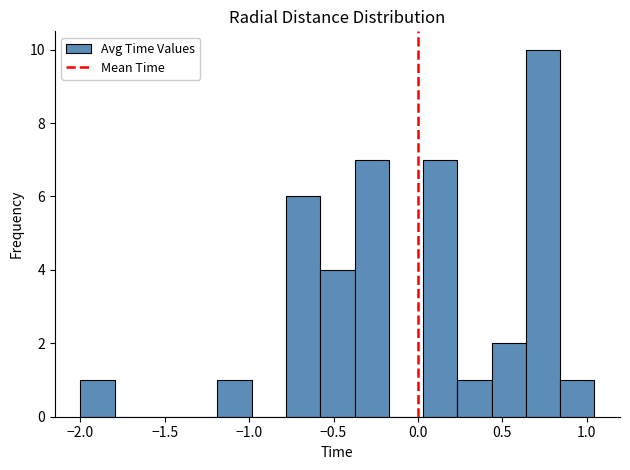

Reading left to right, transcribe this chart: for each bar, give the range it covers on the x-axis and its height. Neither the bar edges nor the heights are printed on the chart, so give them approximately, as read against the axes.

-2.00 to -1.80: 1
-1.80 to -1.60: 0
-1.60 to -1.40: 0
-1.40 to -1.20: 0
-1.20 to -1.00: 1
-1.00 to -0.80: 0
-0.80 to -0.60: 6
-0.60 to -0.40: 4
-0.40 to -0.15: 7
-0.15 to 0.05: 0
0.05 to 0.25: 7
0.25 to 0.45: 1
0.45 to 0.65: 2
0.65 to 0.85: 10
0.85 to 1.05: 1